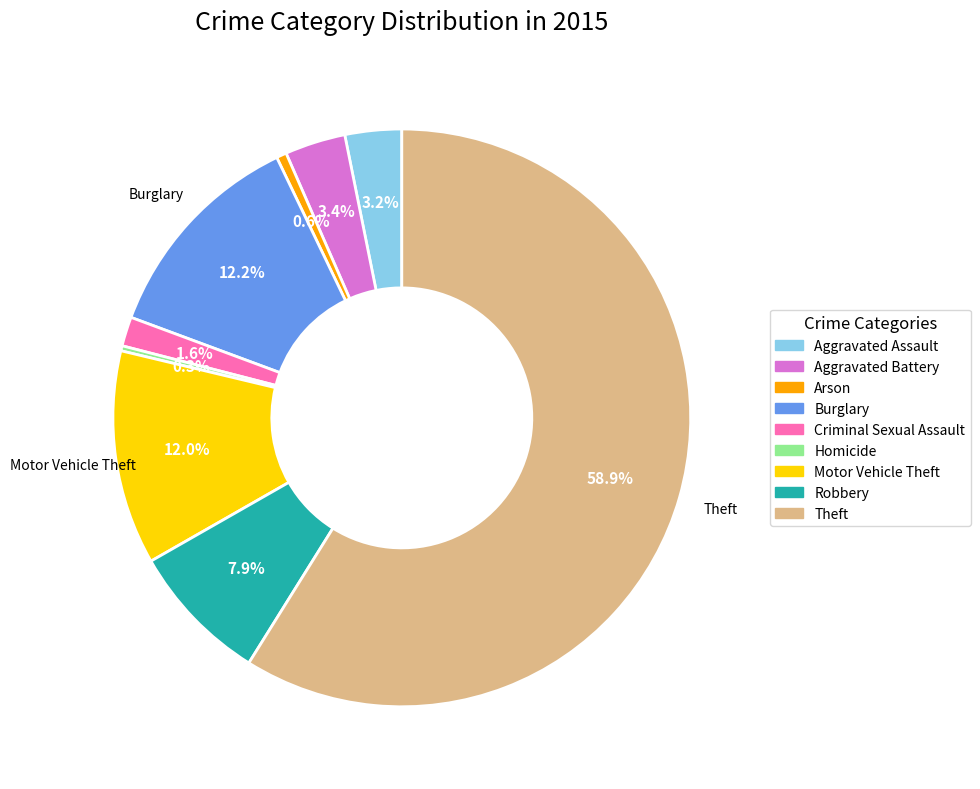

What is the largest slice in the pie chart?

Theft